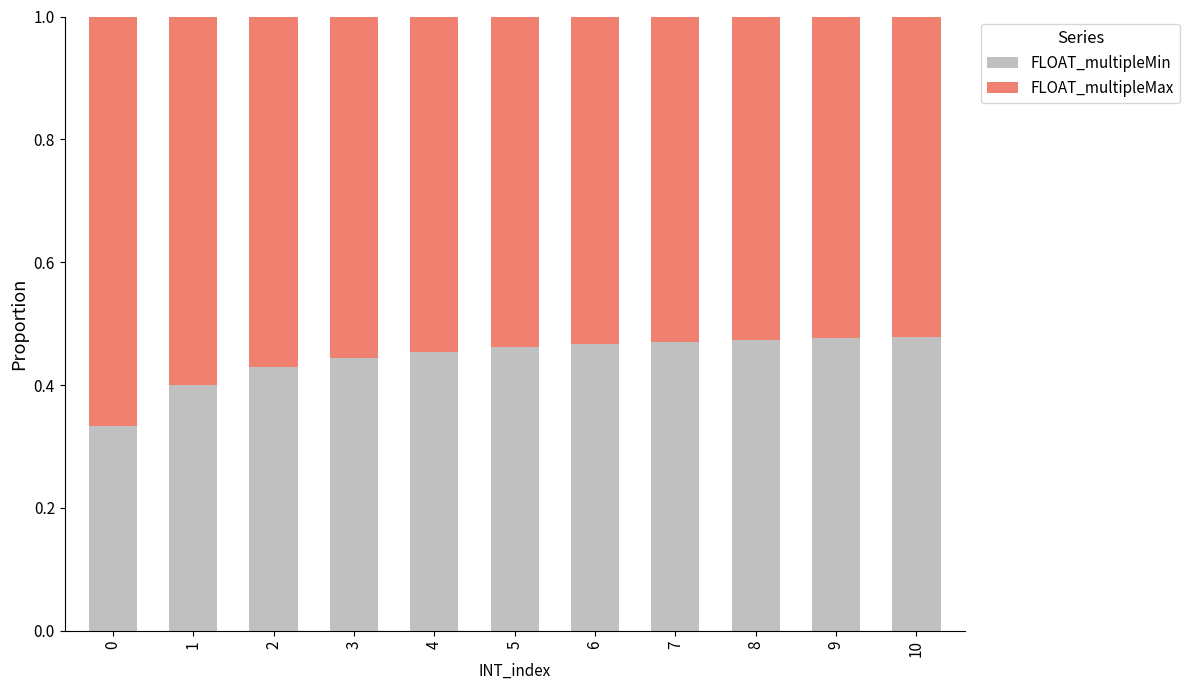

True or false: FLOAT_multipleMin has a value of 0.7 at 9.

False